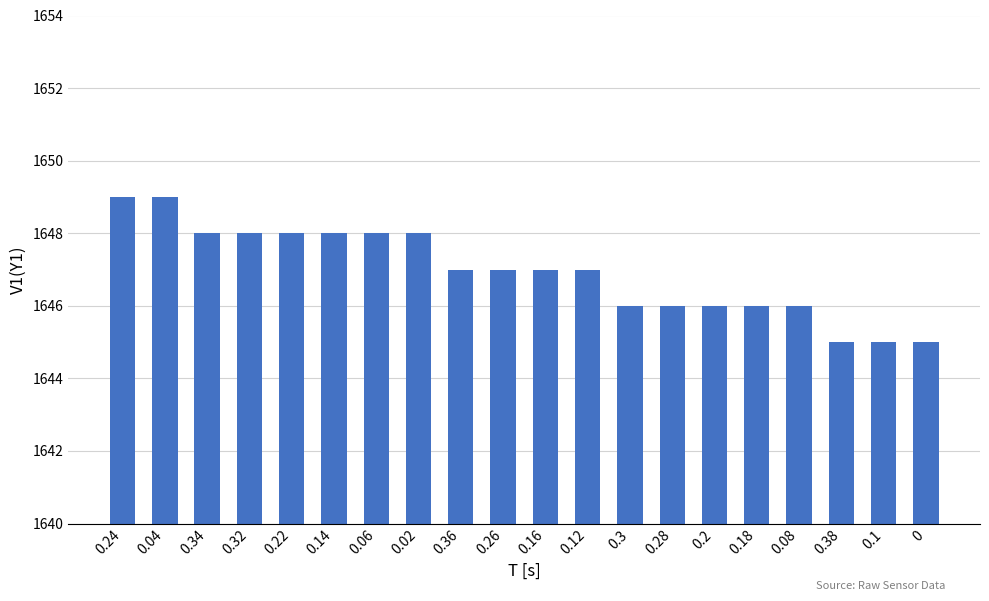

What is the difference between the maximum and minimum values?

4